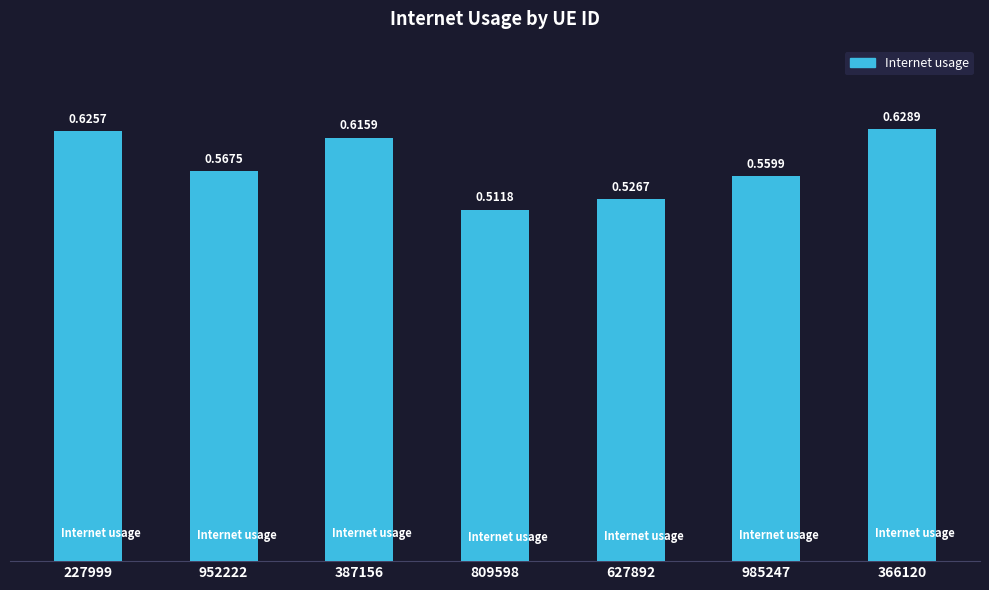

The chart shows a value of 0.4 at 366120. True or false?

False